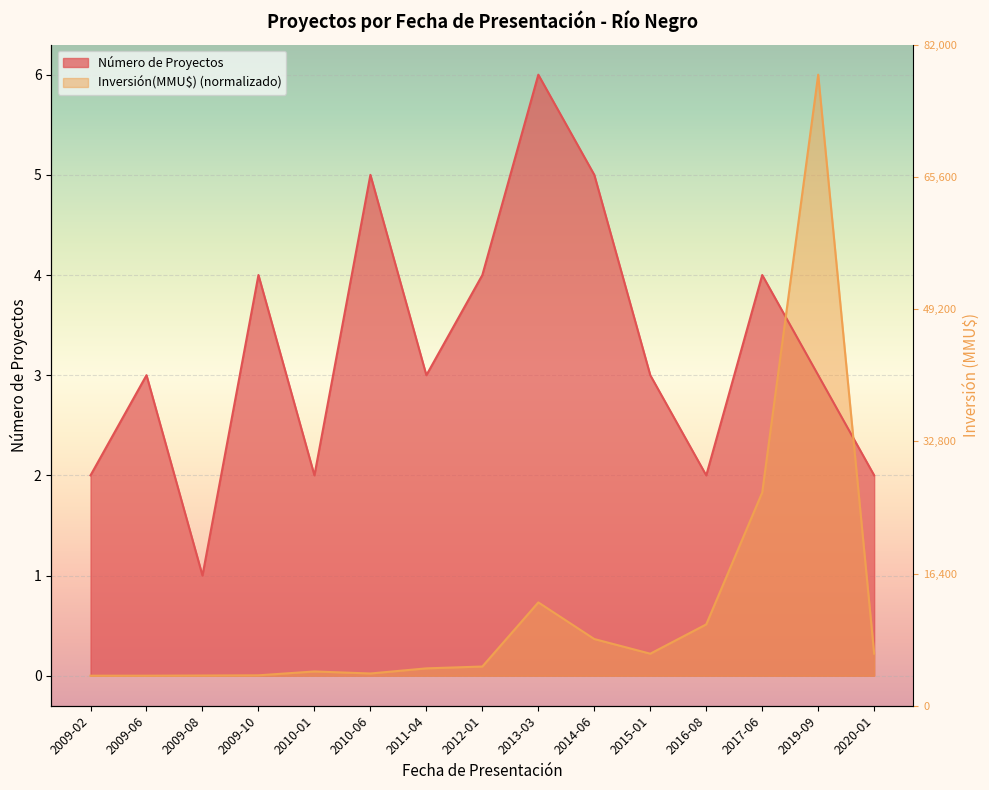

True or false: Inversión(MMU$) has a value of 0.7 at 2013-03.

True